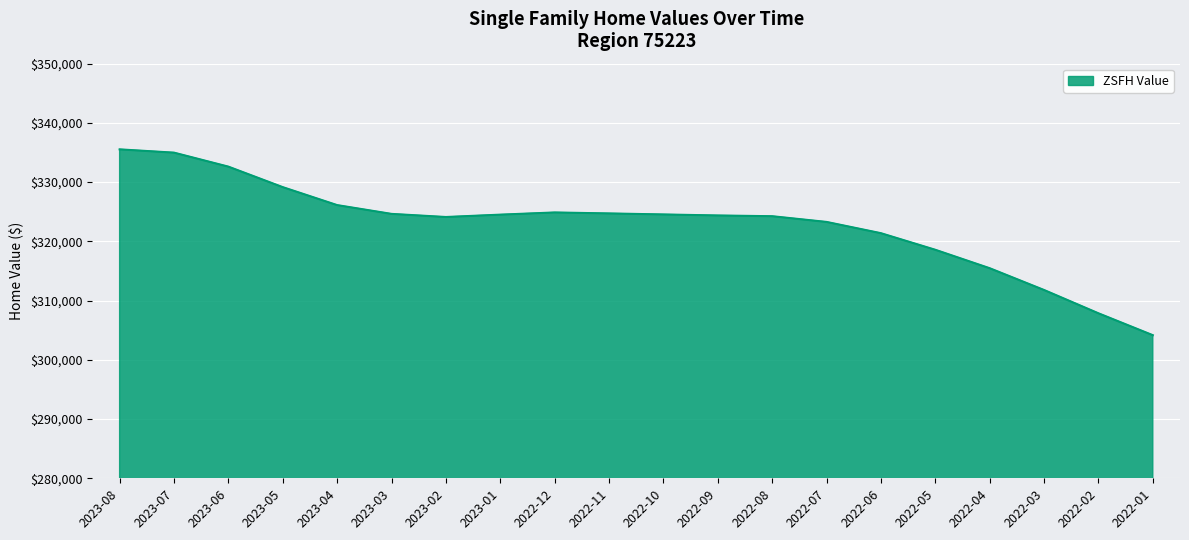

Read the value at 2022-06.

321380.0